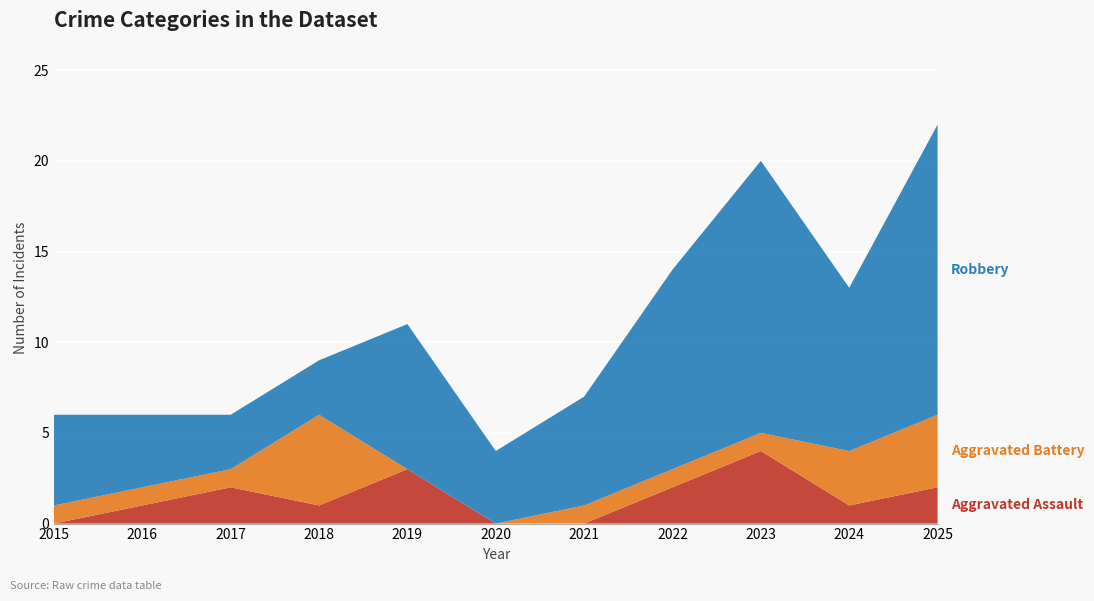

Reading left to right, what are all the values shown in this chart?

Aggravated Assault: 2015=0	2016=1	2017=2	2018=1	2019=3	2020=0	2021=0	2022=2	2023=4	2024=1	2025=2
Aggravated Battery: 2015=1	2016=1	2017=1	2018=5	2019=0	2020=0	2021=1	2022=1	2023=1	2024=3	2025=4
Robbery: 2015=5	2016=4	2017=3	2018=3	2019=8	2020=4	2021=6	2022=11	2023=15	2024=9	2025=16